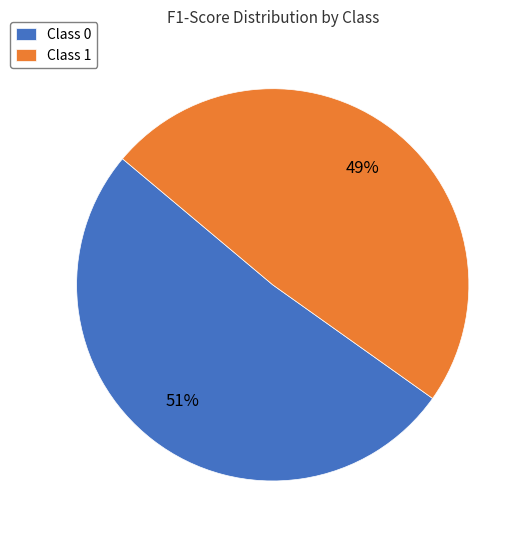

Do Class 0 and Class 1 together represent more than half of the pie?

Yes